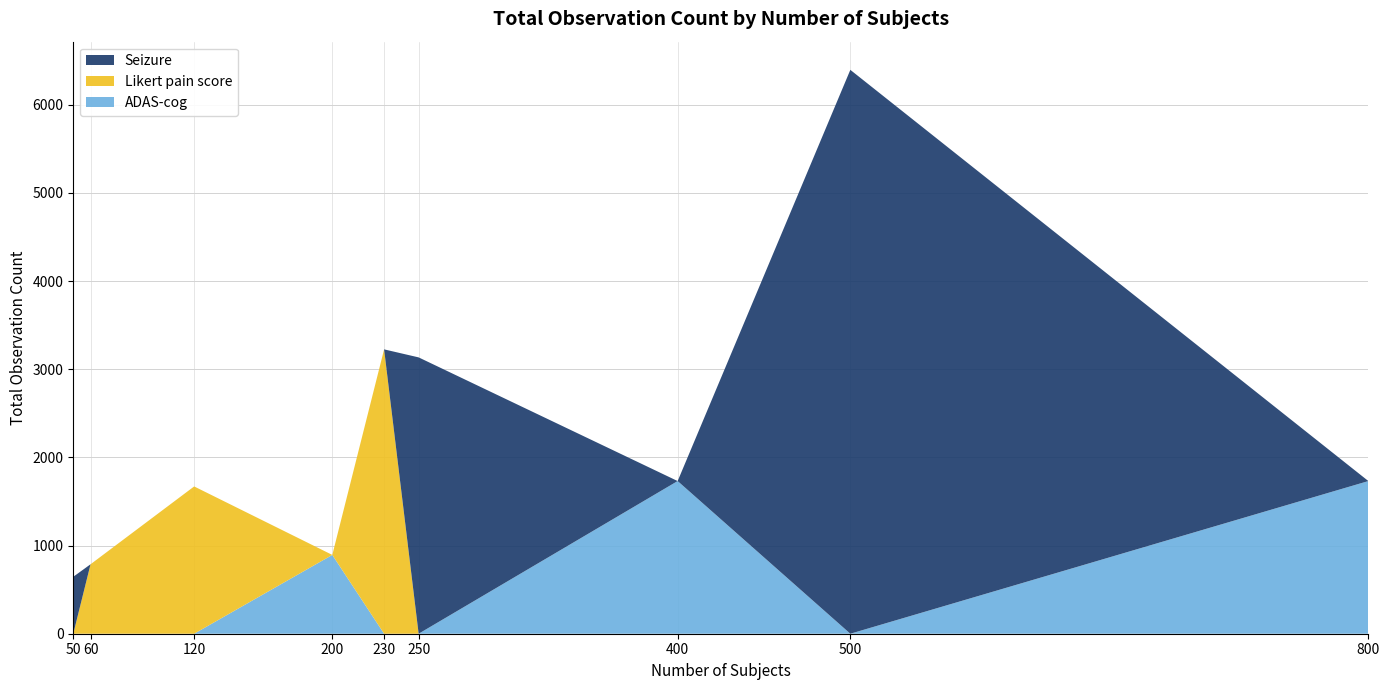

Reading left to right, list all the values displayed in this chart.

ADAS-cog: 800=1732	400=1732	200=894	230=0	120=0	60=0	500=0	250=0	50=0
Likert pain score: 800=0	400=0	200=0	230=3226	120=1671	60=788	500=0	250=0	50=0
Seizure: 800=0	400=0	200=0	230=0	120=0	60=0	500=6397	250=3135	50=646
Total: 800=3519	400=1732	200=894	230=3226	120=1671	60=788	500=6397	250=3135	50=646